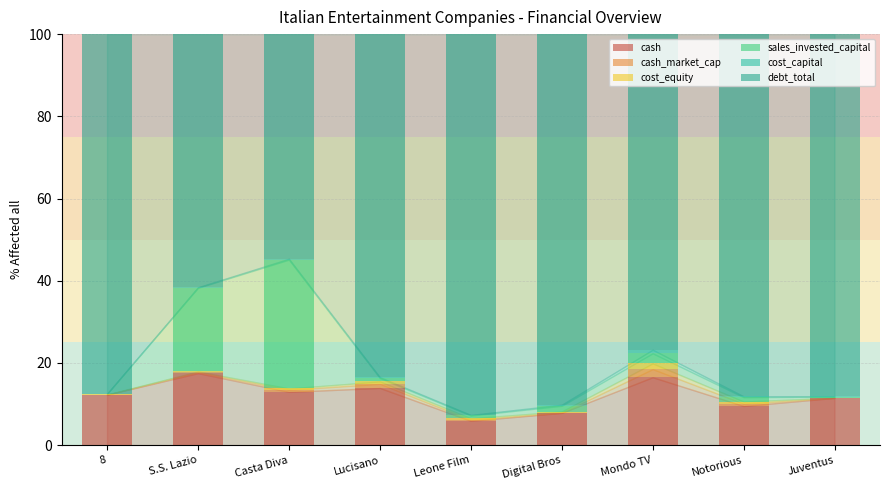

At which category is the sum across all series the highest?

8